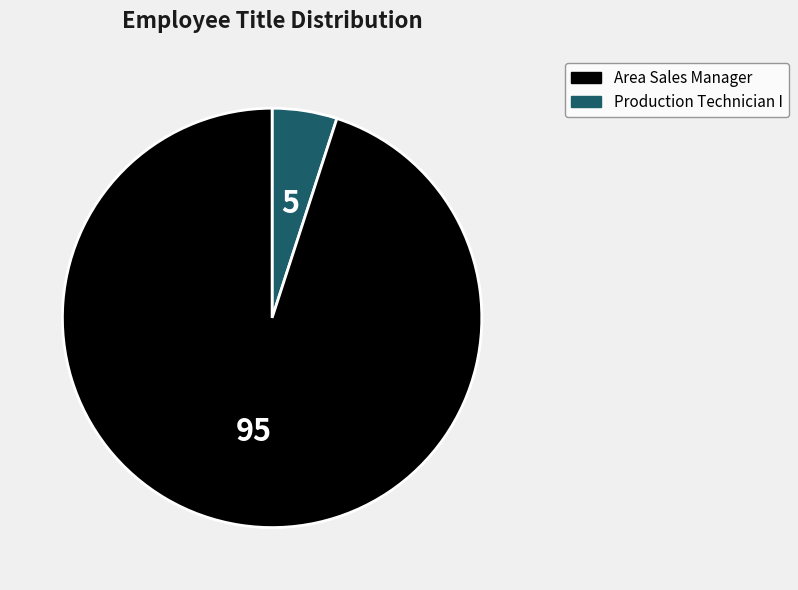

Does any single category account for the majority?

Yes